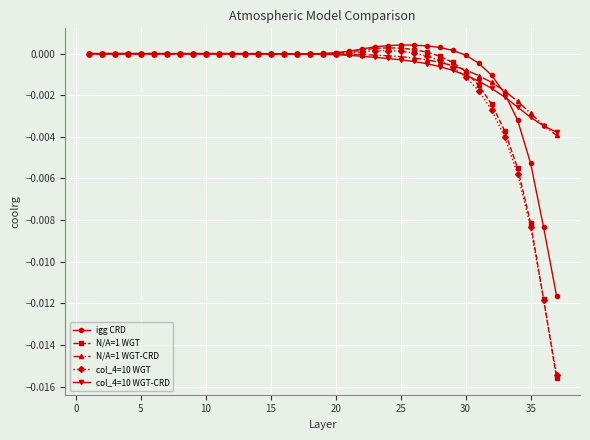

True or false: N/A=1 WGT has more than 0 points higher than both neighbors.

True